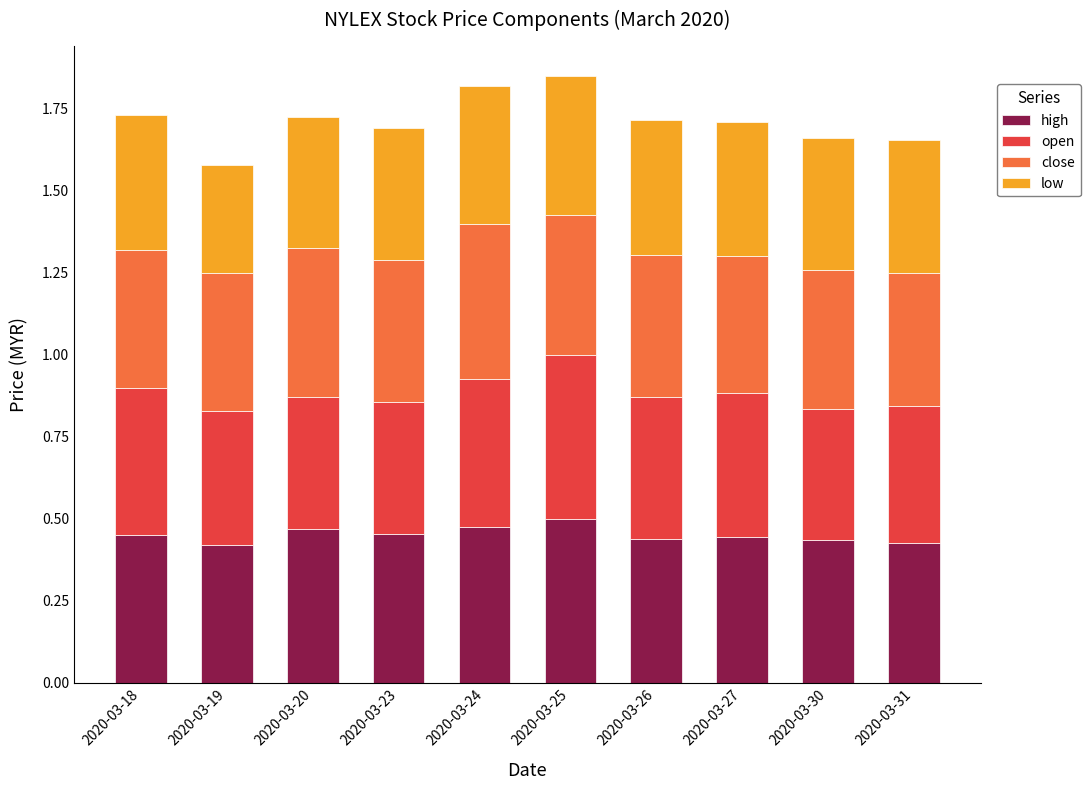

The high series shows 0.2 at 2020-03-23. True or false?

False